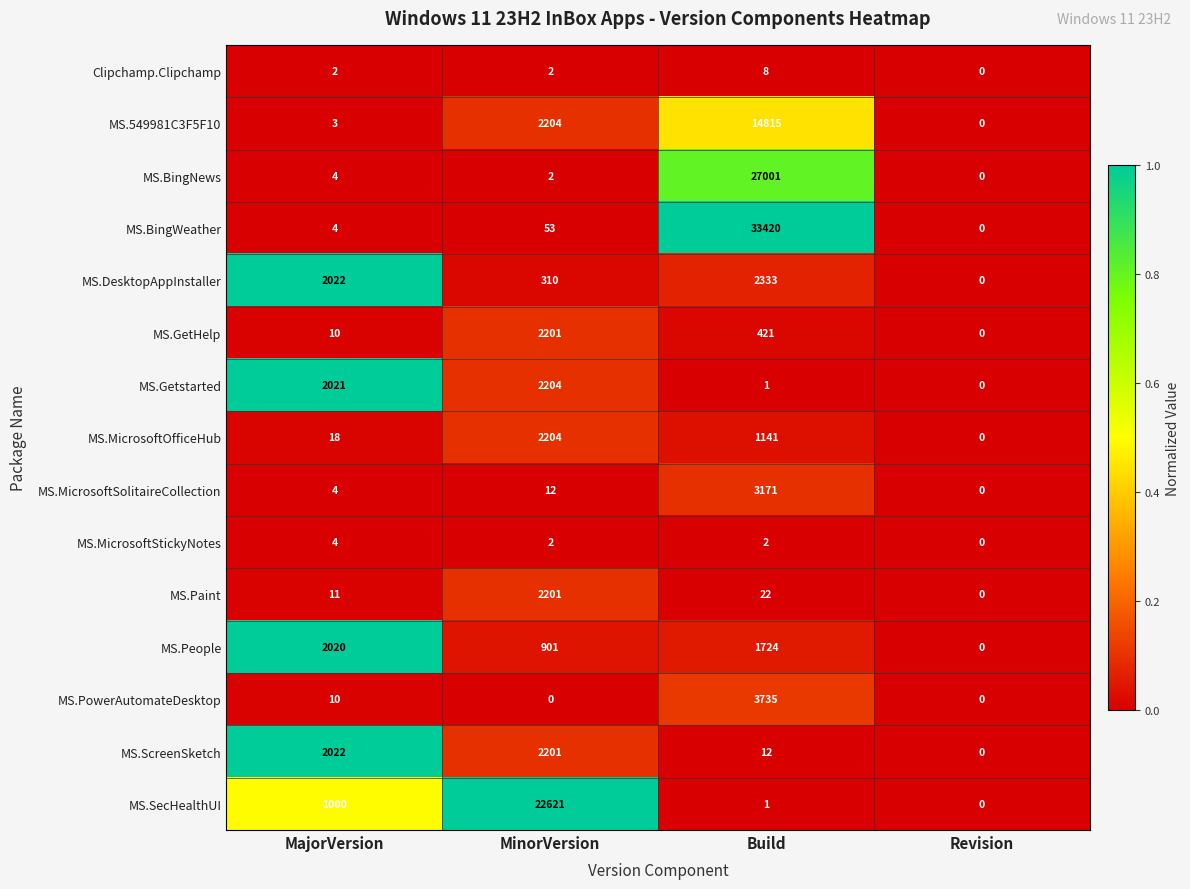

Which category has the highest value in the MS.MicrosoftStickyNotes series?

MajorVersion